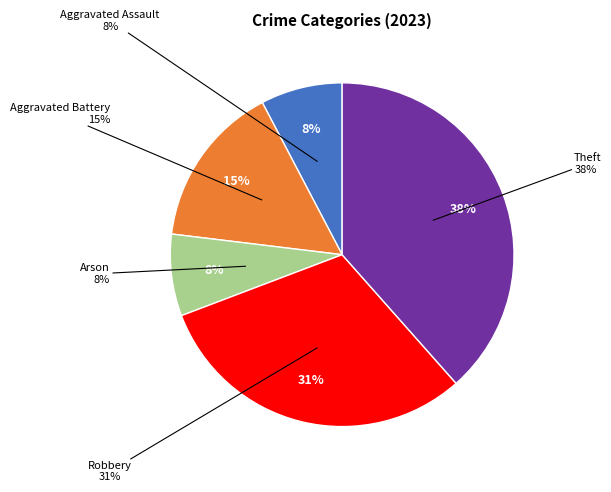

What is the largest slice in the pie chart?

Theft